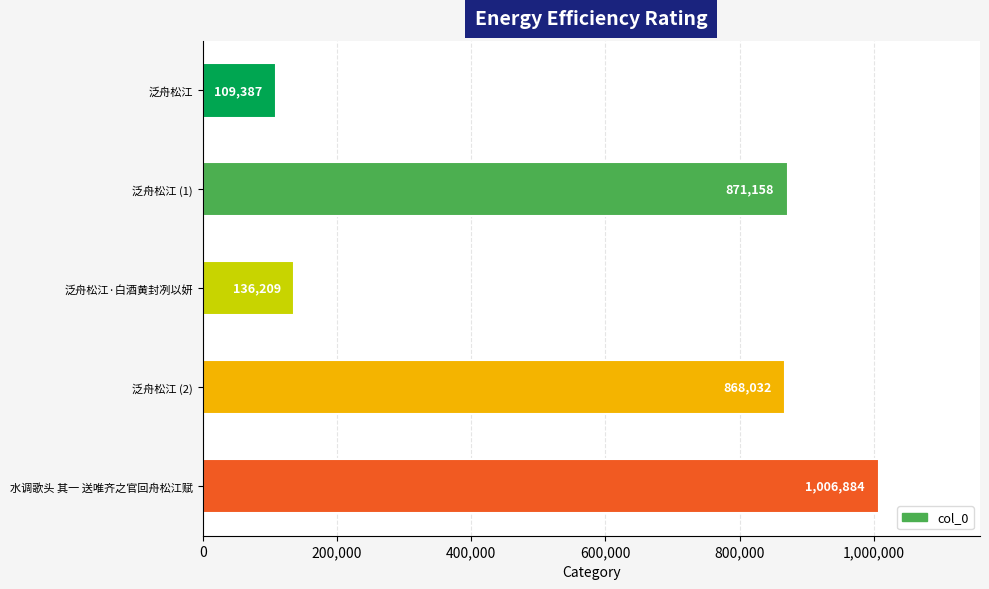

What is the greatest value displayed?

1006884